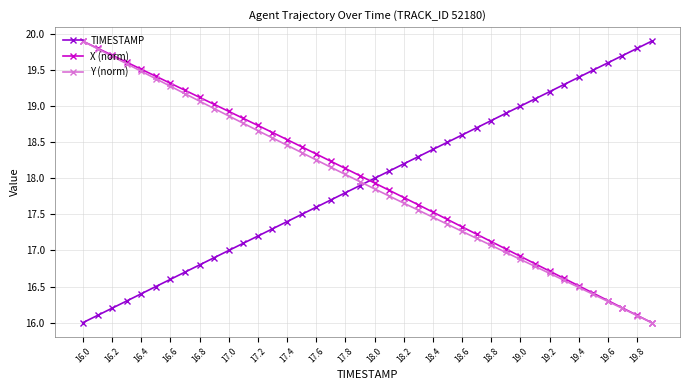

What is the value of the X (norm) point at the 8th from the left?

19.2